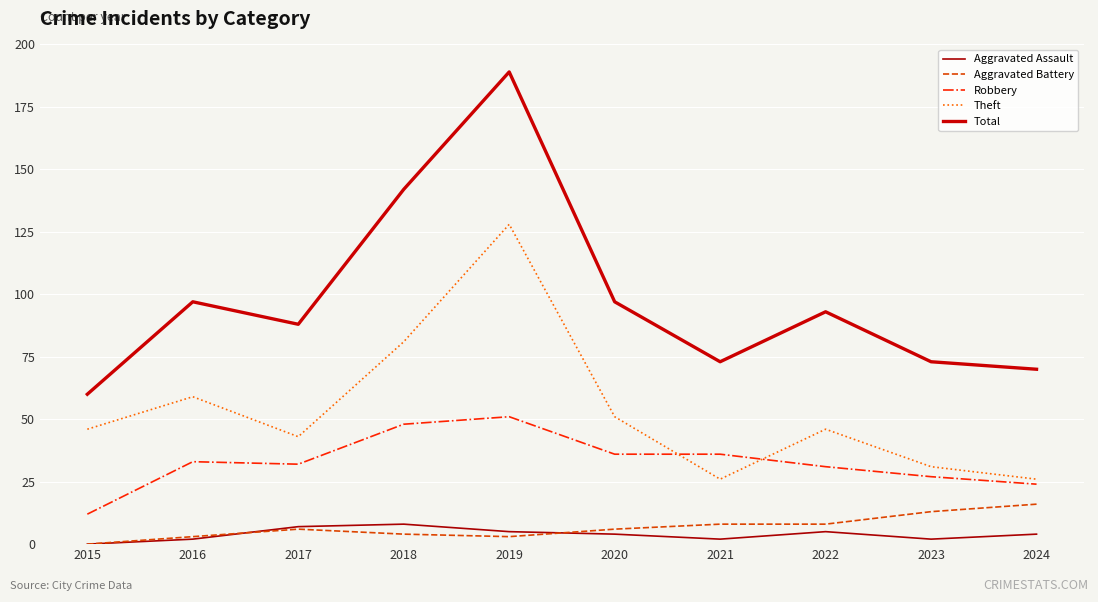

Is it true that Robbery equals 8 at 2022?

False